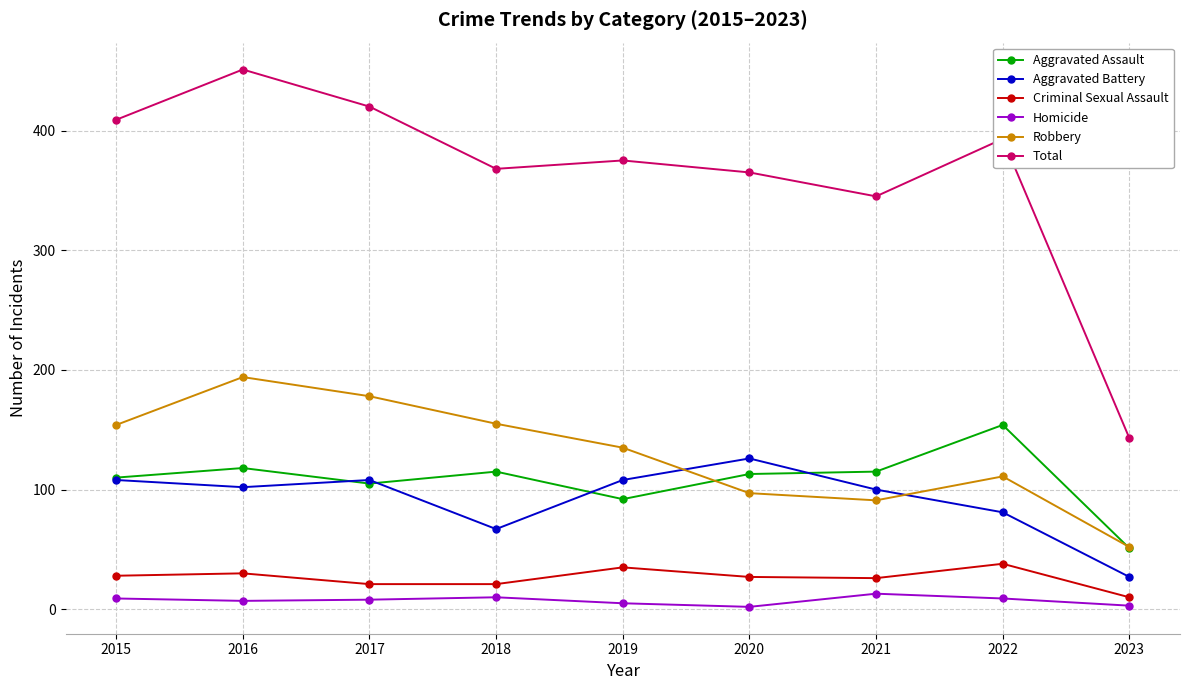

What are all the series names shown in the legend?

Aggravated Assault, Aggravated Battery, Criminal Sexual Assault, Homicide, Robbery, Total